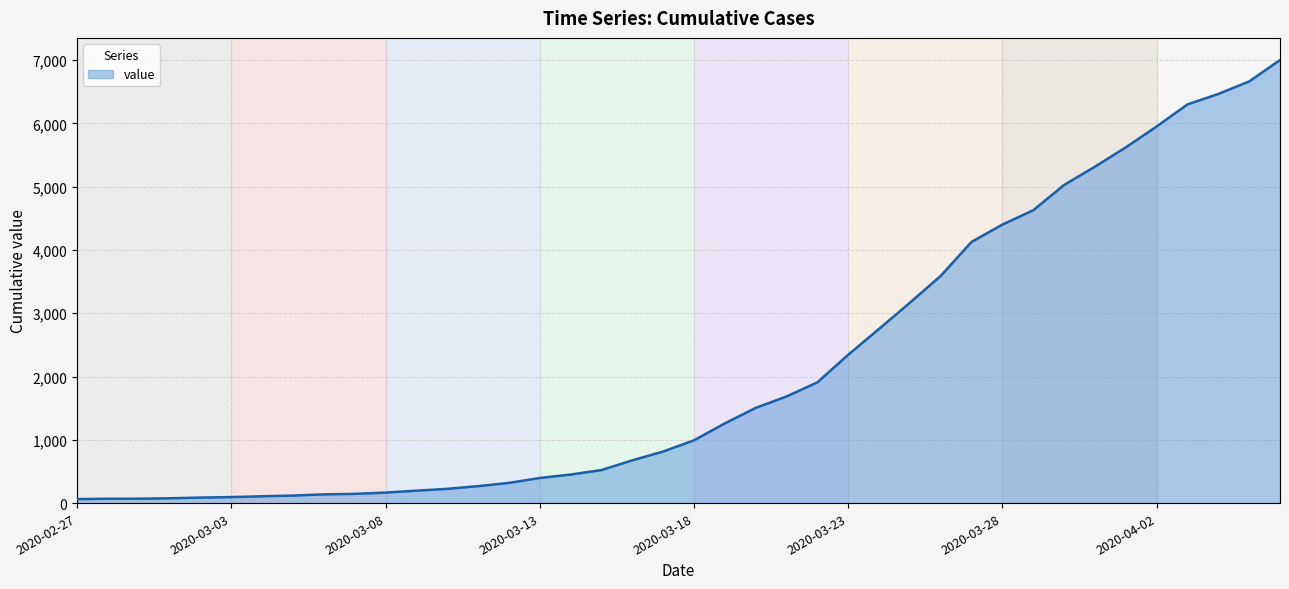

How many lines are shown in the chart?

1